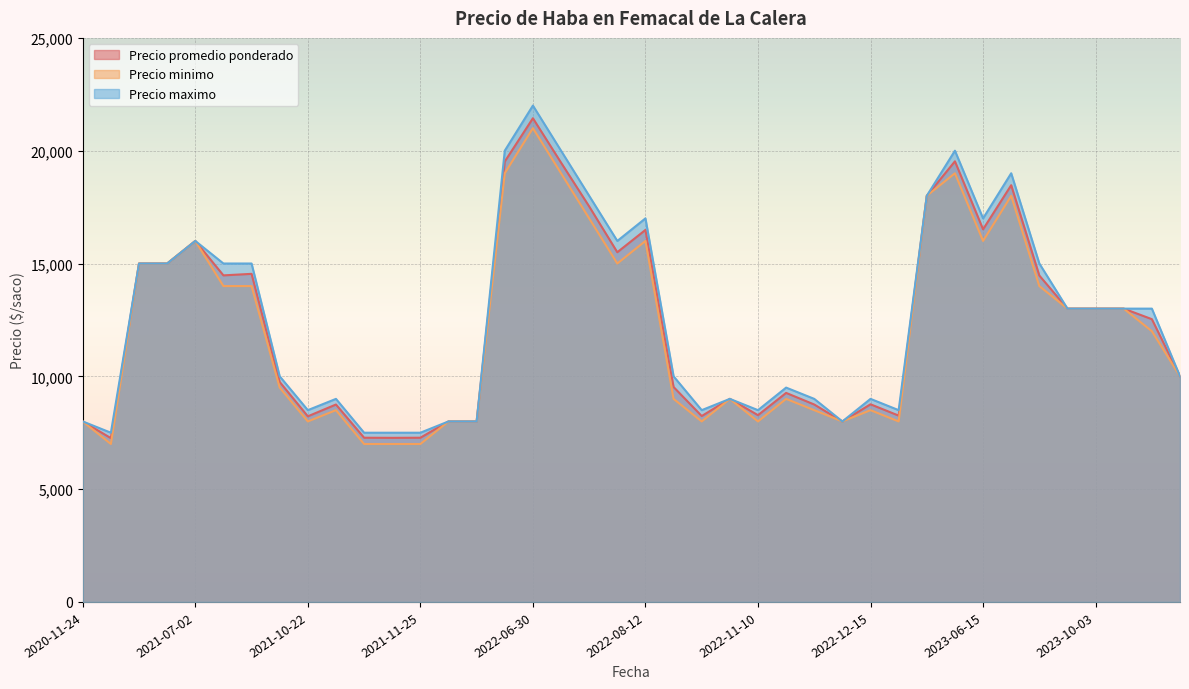

At which category is the sum across all series the highest?

2022-06-30